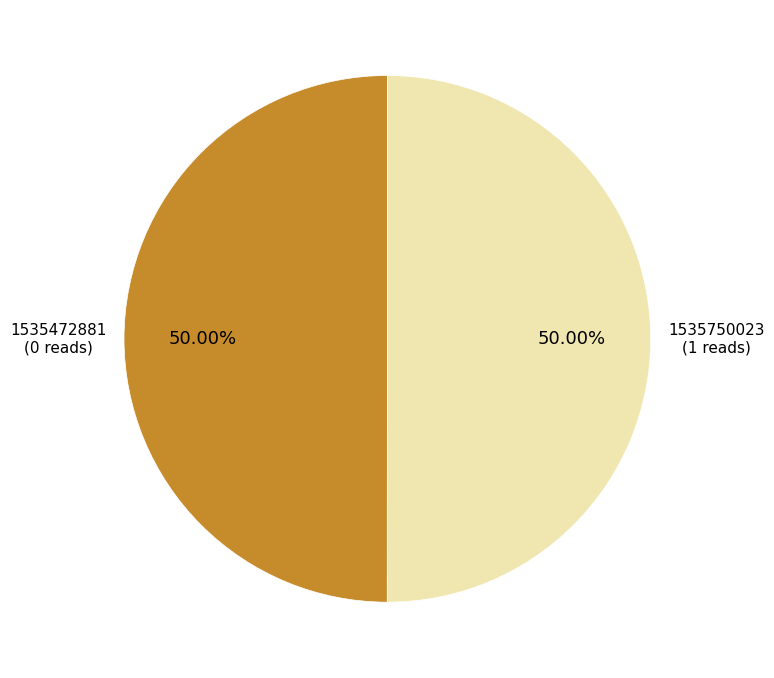

How many slices are in this pie chart?

2